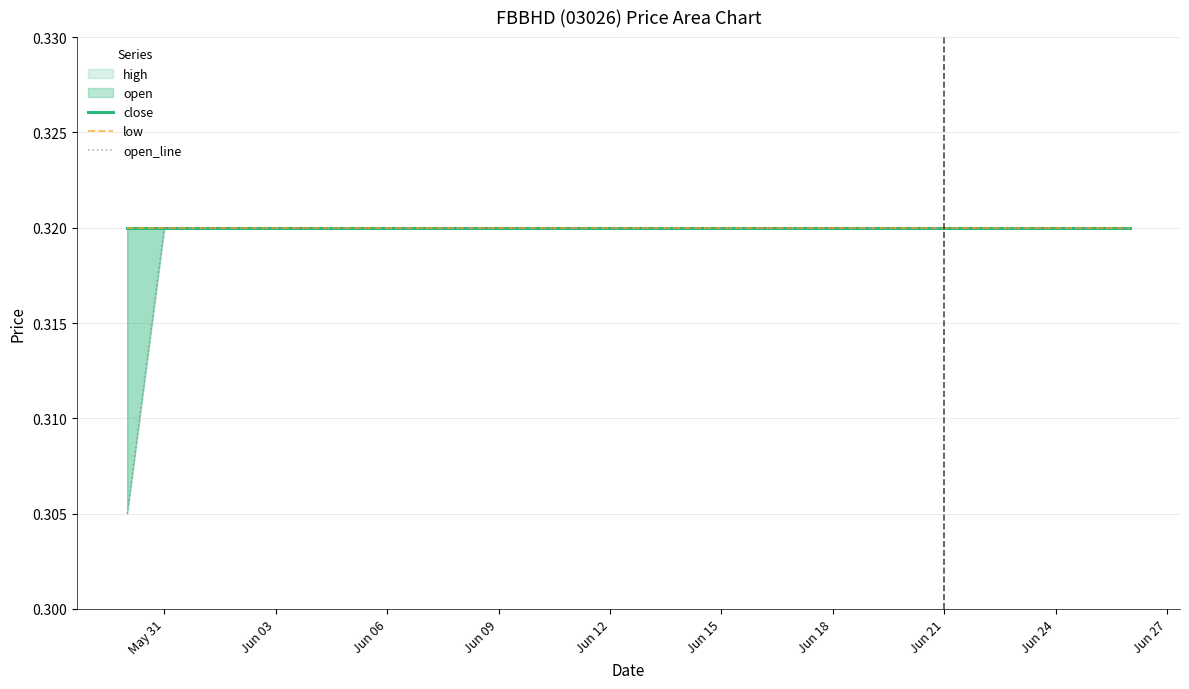

At which label is low closest to 0?

May 31